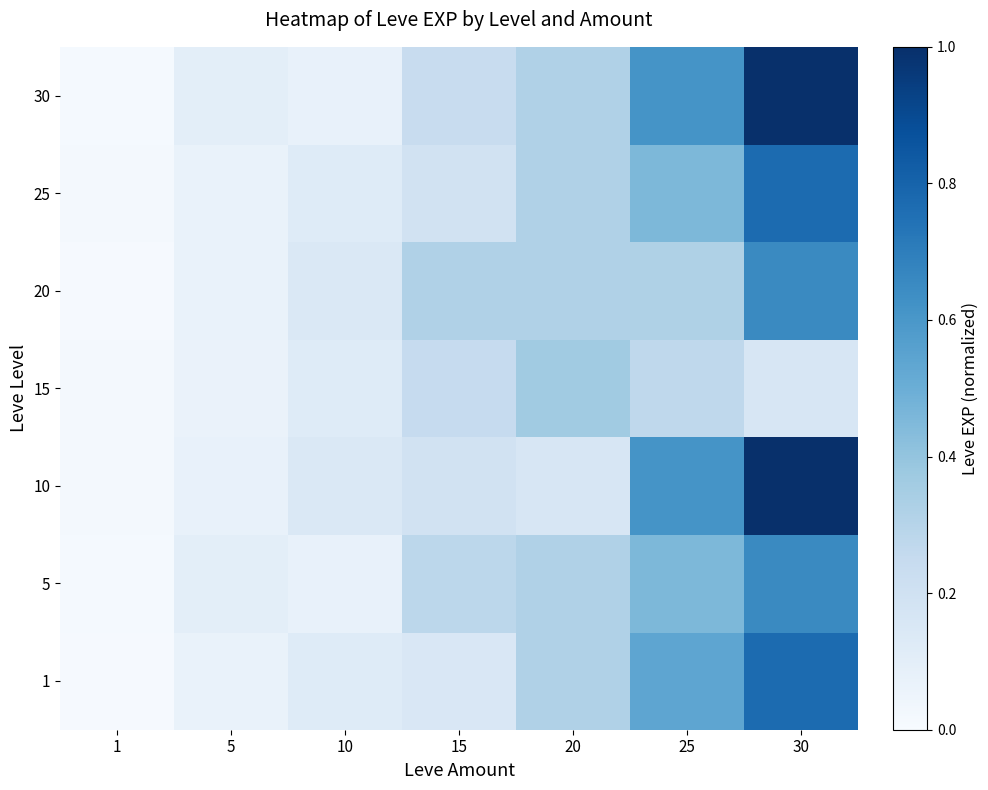

Which has a higher value, 25 or 20?

25